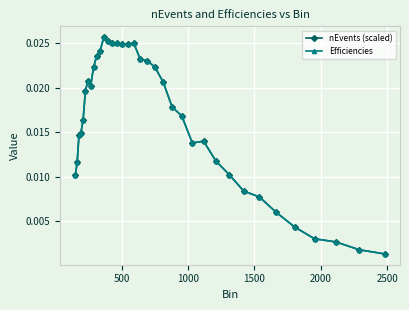

True or false: Efficiencies has more than 2 points higher than both neighbors.

True